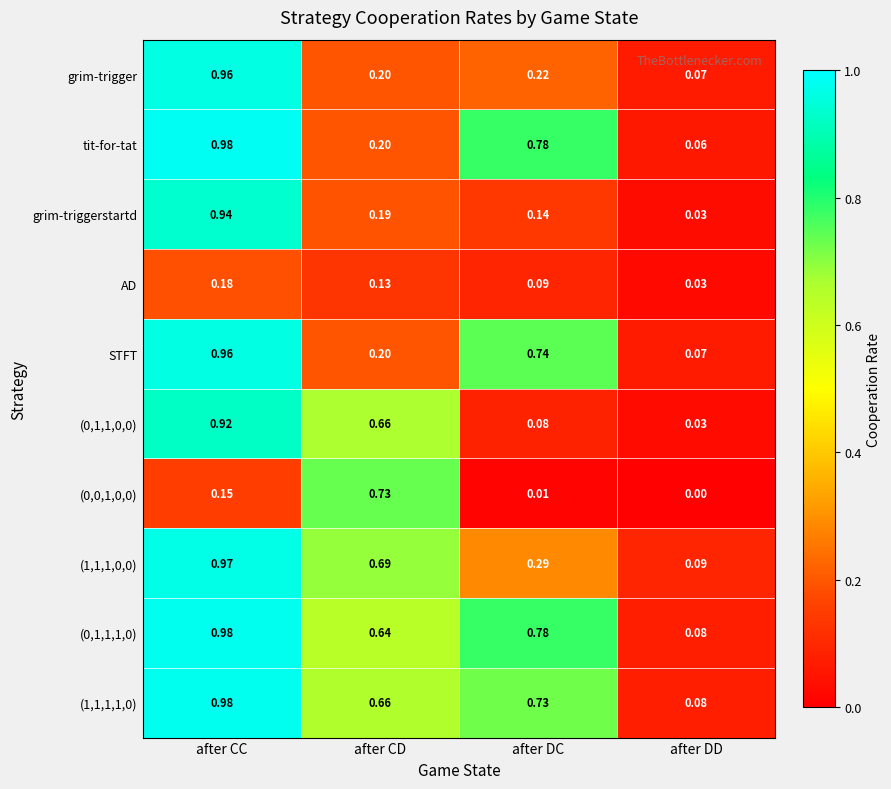

Which series has the widest spread of values?

tit-for-tat